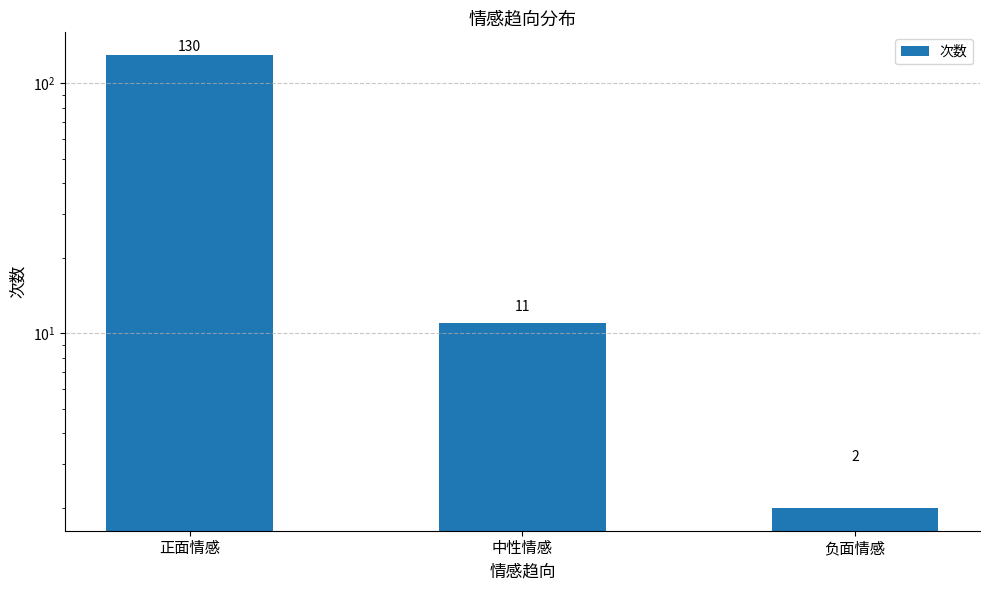

What is the minimum value shown in the chart?

2